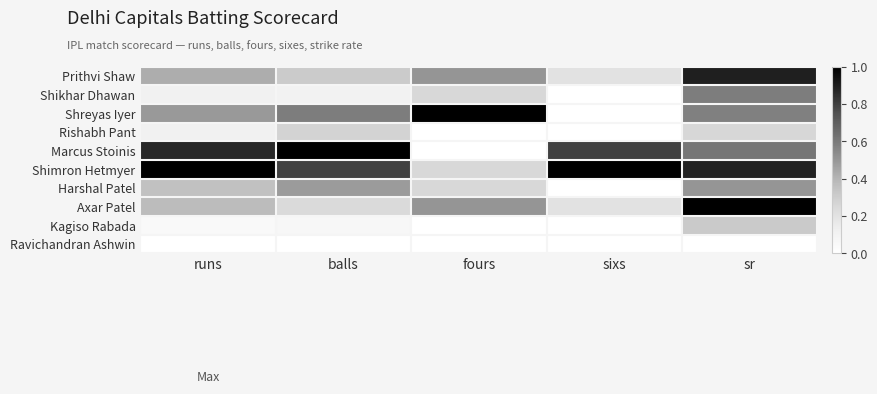

What is the spread (max minus min) of values at sixs?

1.0